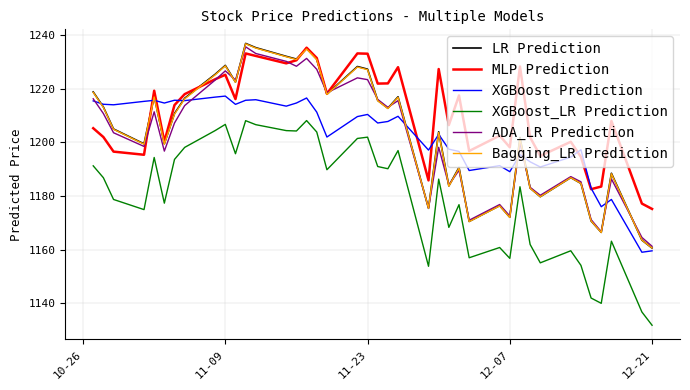

What is the maximum value shown in the chart?

1236.8